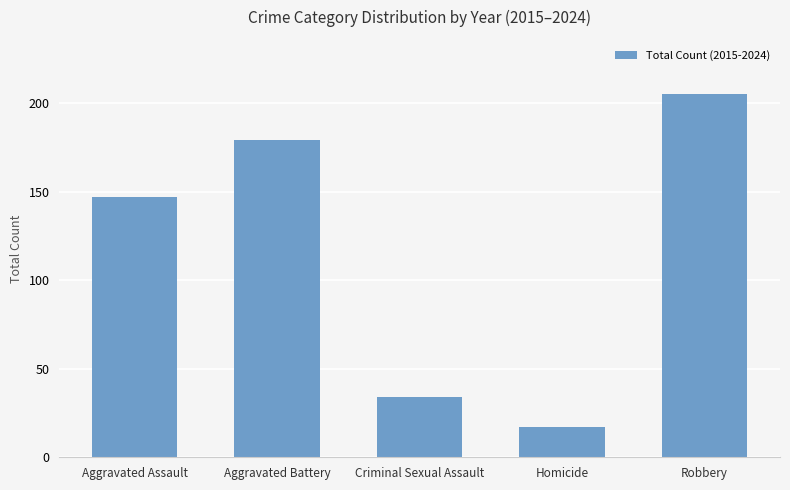

What is the label of the 4th bar from the right?

Aggravated Battery